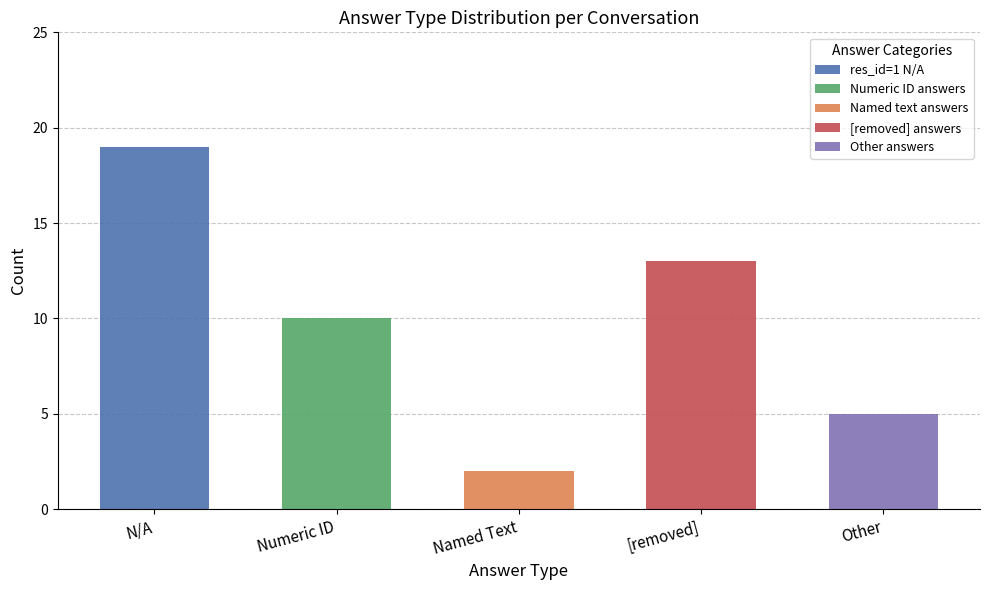

Which category has the highest value in the res_id=1 N/A series?

N/A